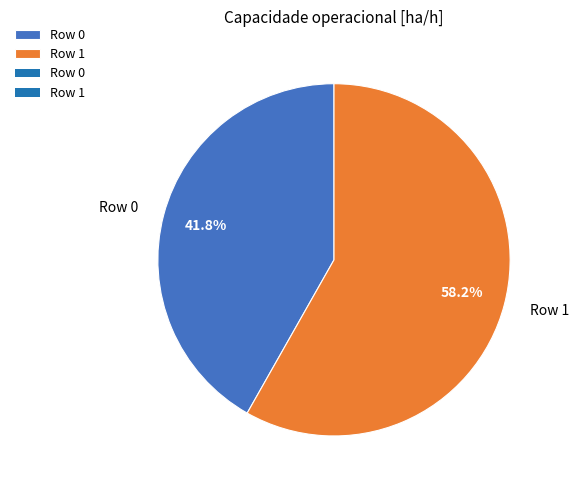

To the nearest percent, what is the combined percentage of Row 0 and Row 1?

100%